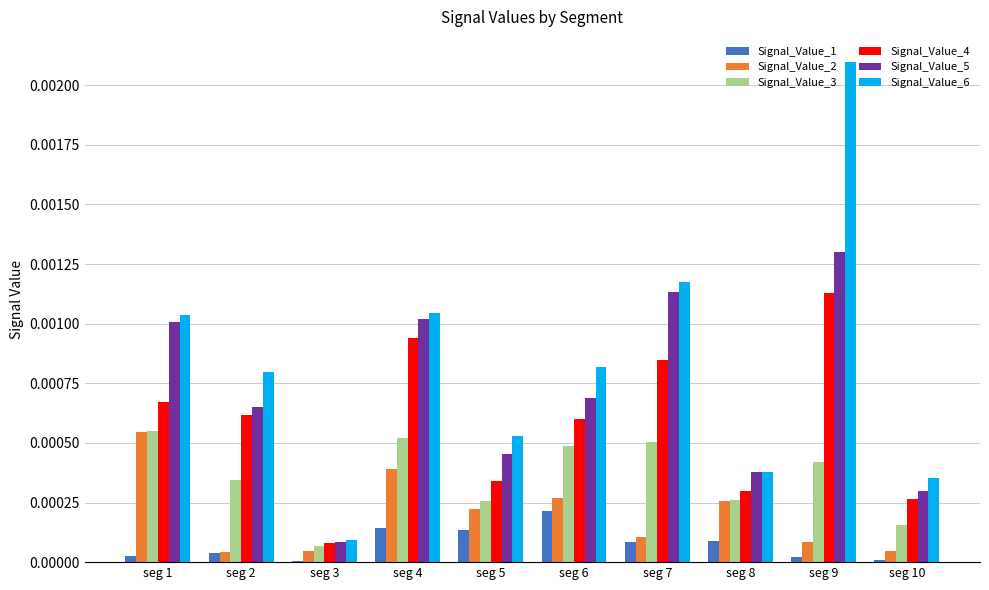

Is the value of Signal_Value_4 at seg 5 greater than the value of Signal_Value_3 at seg 10?

Yes